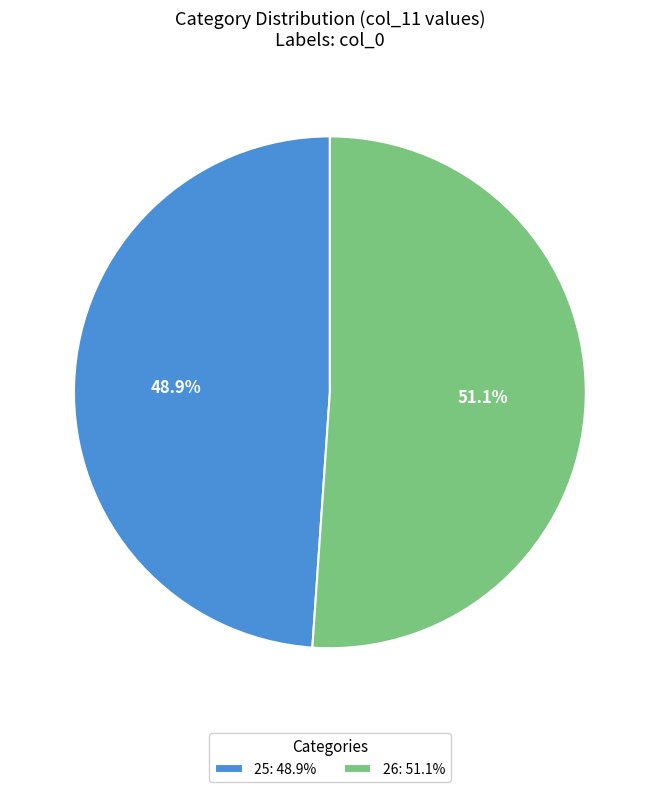

To the nearest percent, what portion does 25 represent?

49%